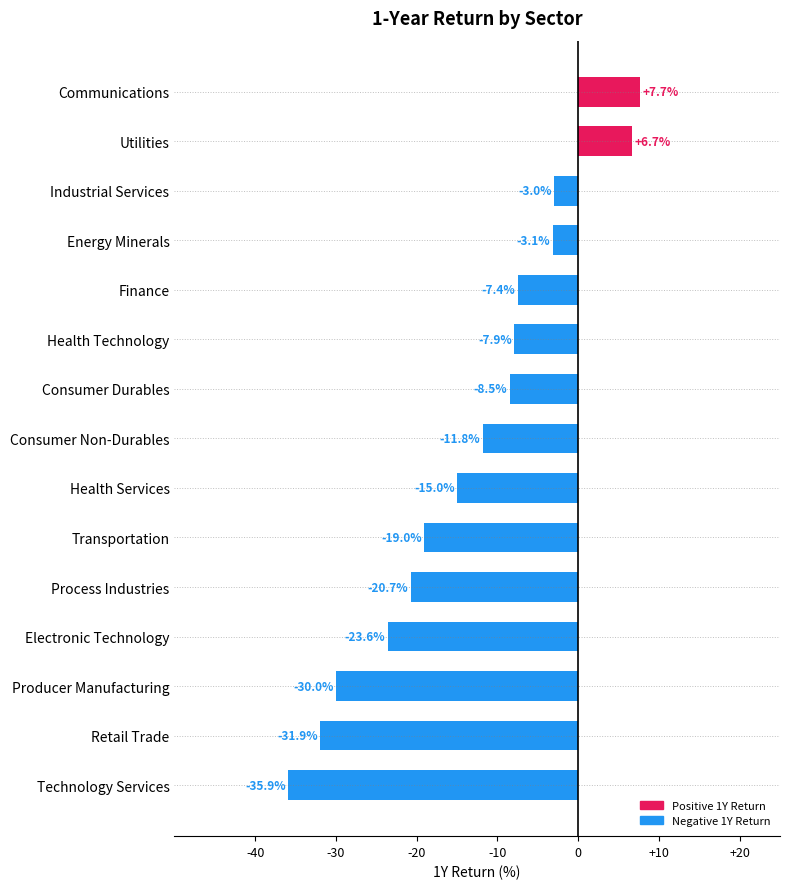

Does the chart contain stacked bars?

No